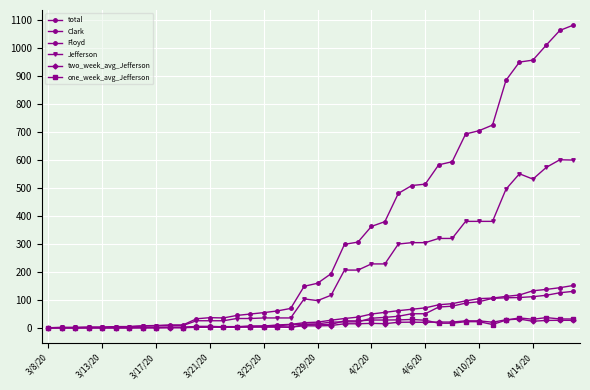

Count the number of categories in the chart.

40